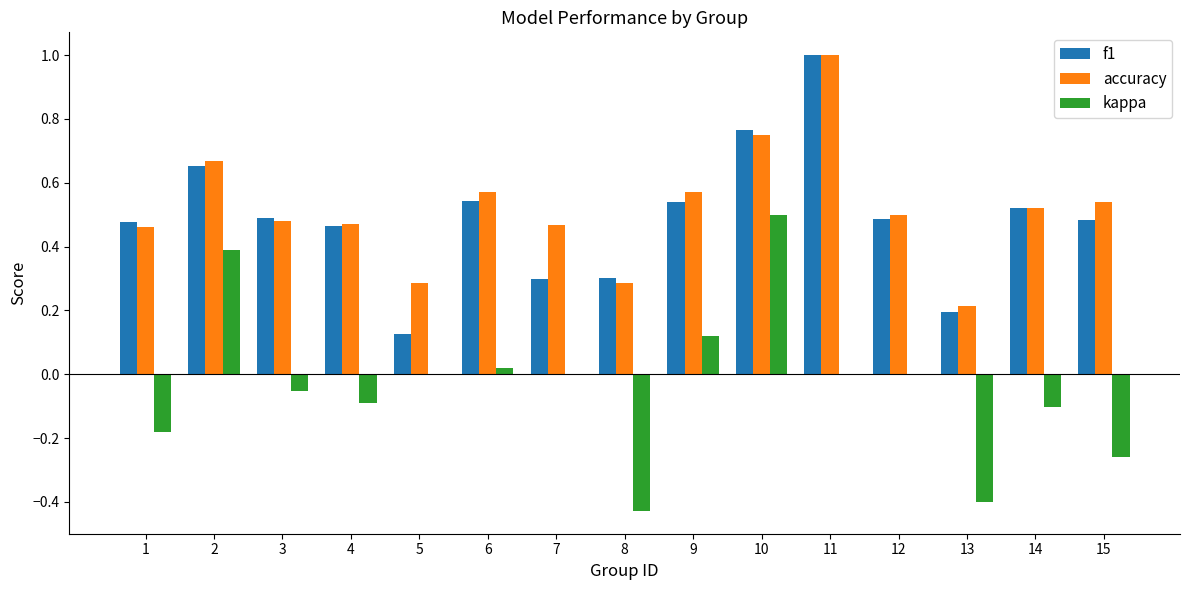

What is the sum of all accuracy values?

7.8